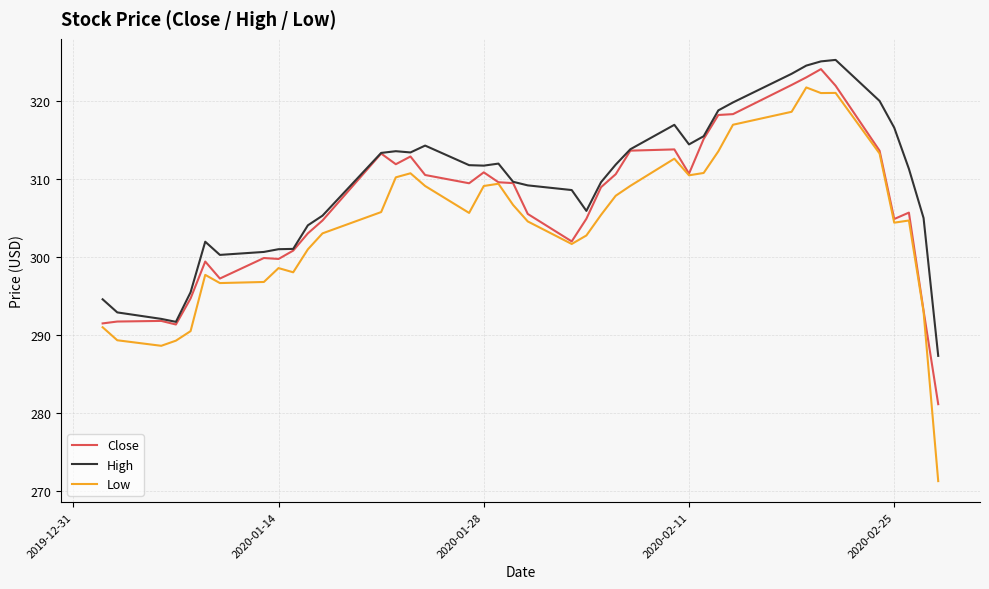

Which series has the largest total across all categories?

High